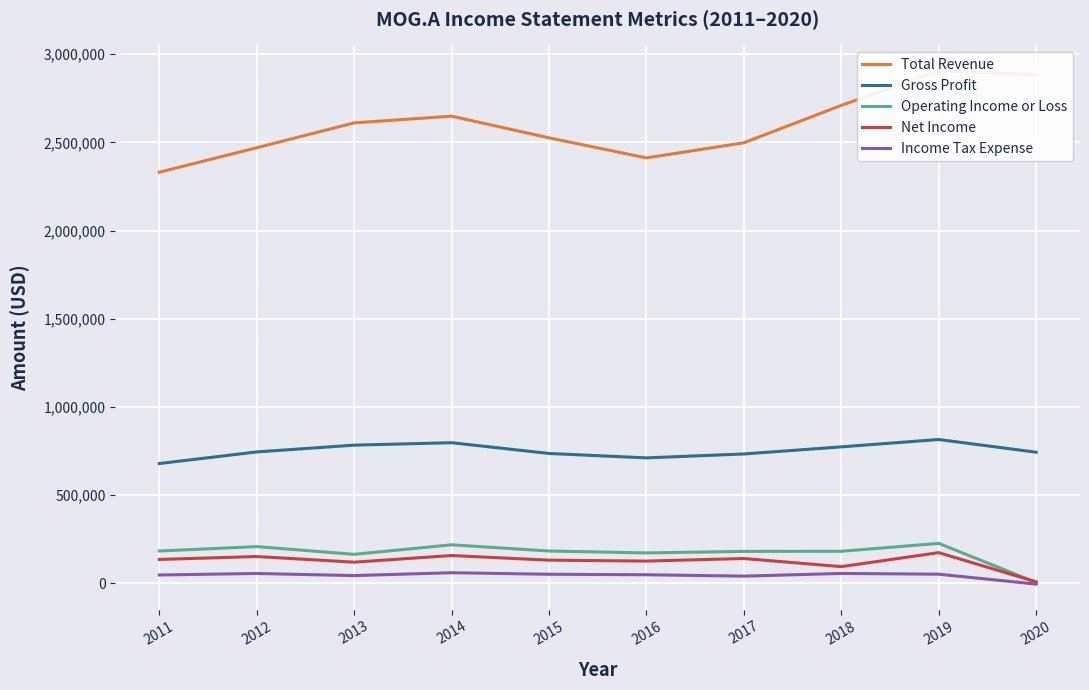

Reading left to right, transcribe all the data shown in this chart.

Total Revenue: 2011=2330700	2012=2469500	2013=2610300	2014=2648400	2015=2525500	2016=2411900	2017=2497500	2018=2709500	2019=2904700	2020=2884600
Gross Profit: 2011=679500	2012=745300	2013=783800	2014=797600	2015=736700	2016=711600	2017=733800	2018=774100	2019=815800	2020=743700
Operating Income or Loss: 2011=183800	2012=208800	2013=165000	2014=218900	2015=183800	2016=172900	2017=181700	2018=182200	2019=227000	2020=5400
Net Income: 2011=136000	2012=152500	2013=120500	2014=158200	2015=131900	2016=126700	2017=141300	2018=95200	2019=174500	2020=9200
Income Tax Expense: 2011=47800	2012=56400	2013=44500	2014=60700	2015=52000	2016=49200	2017=41300	2018=56600	2019=52400	2020=-3800